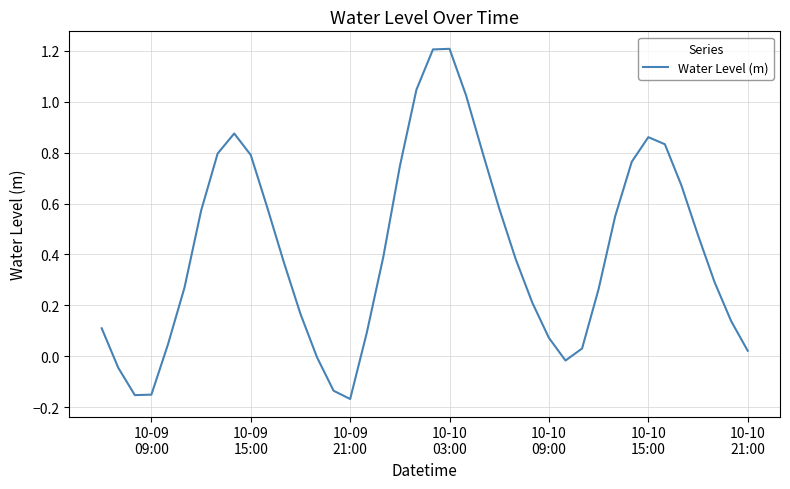

What is the greatest value displayed?

1.2